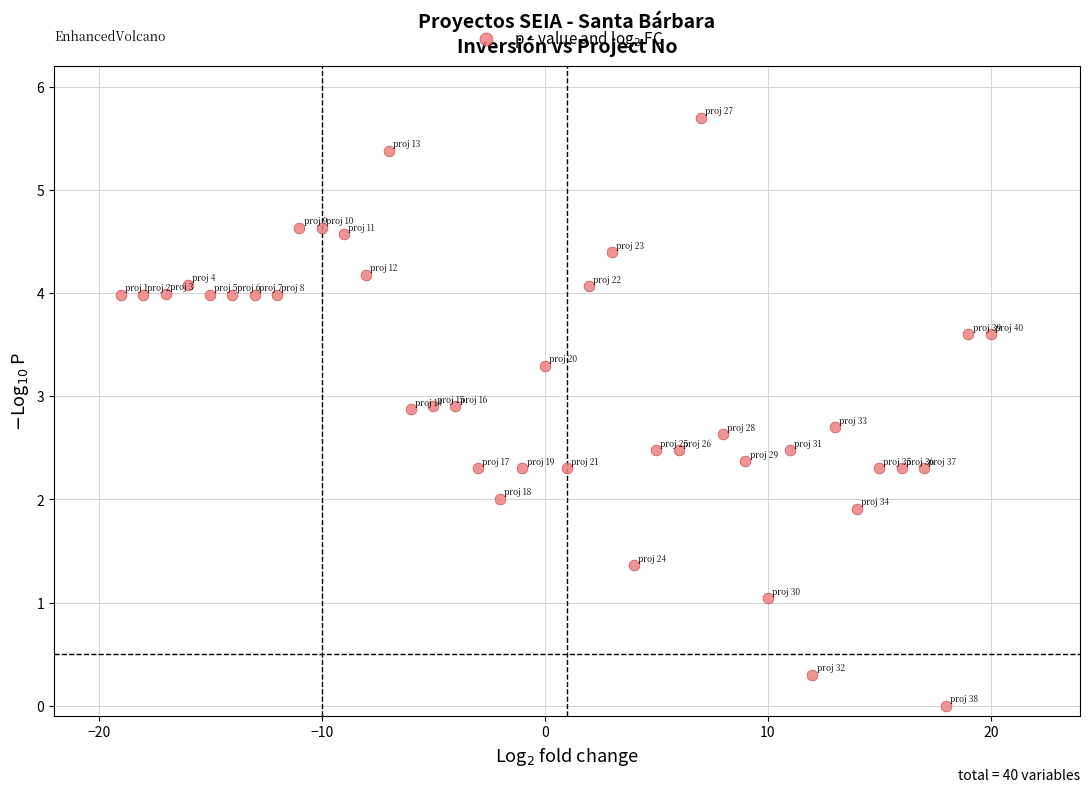

What is the range of X values (max minus min)?

39.0